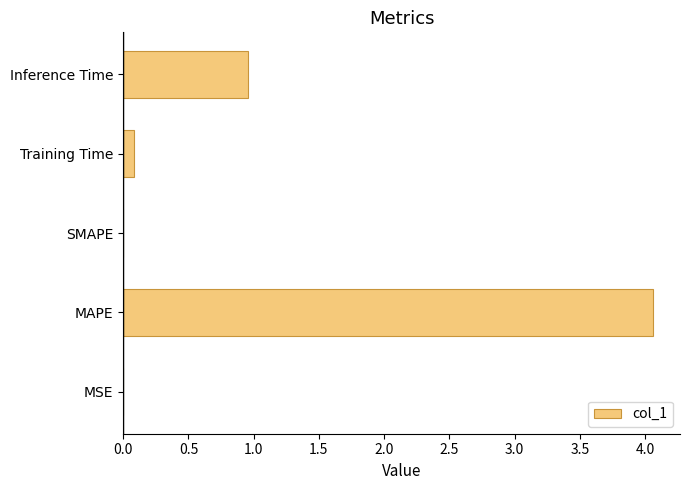

Which label corresponds to the largest value in the chart?

MAPE